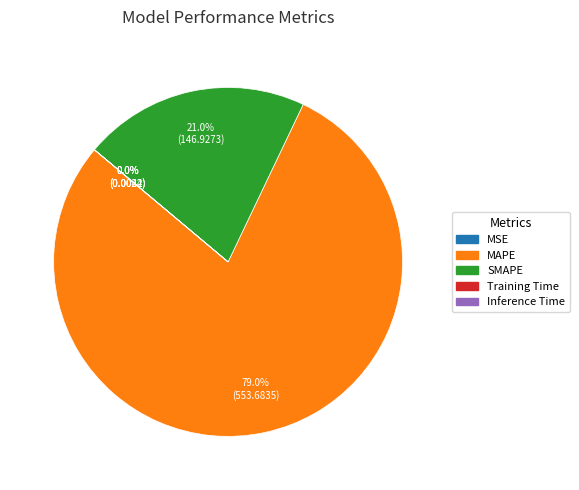

The SMAPE slice represents 28% of the pie. True or false?

False